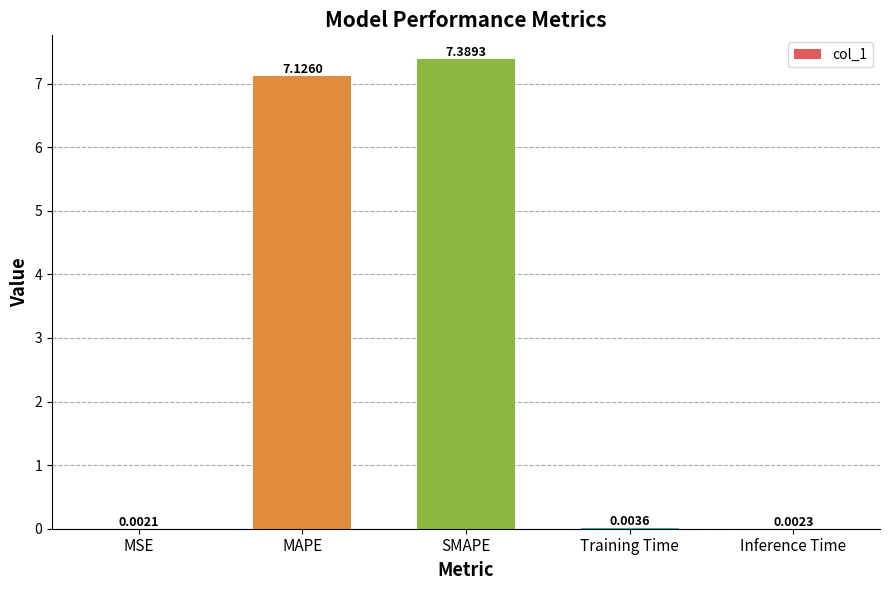

Which has a higher value, MSE or Inference Time?

Inference Time